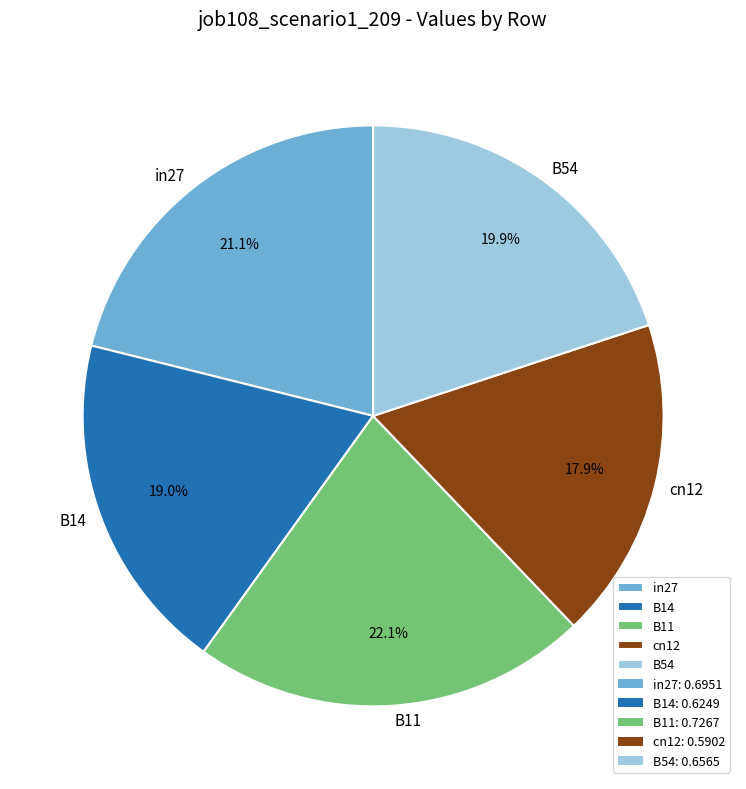

Is the sum of B11 and in27 greater than half?

No